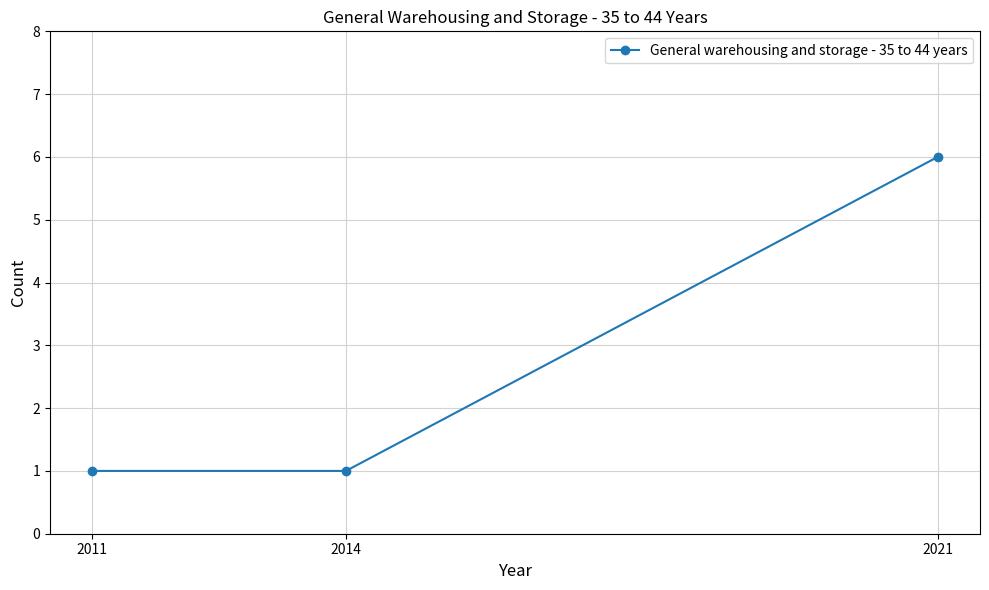

What value does the data have at 2021?

6